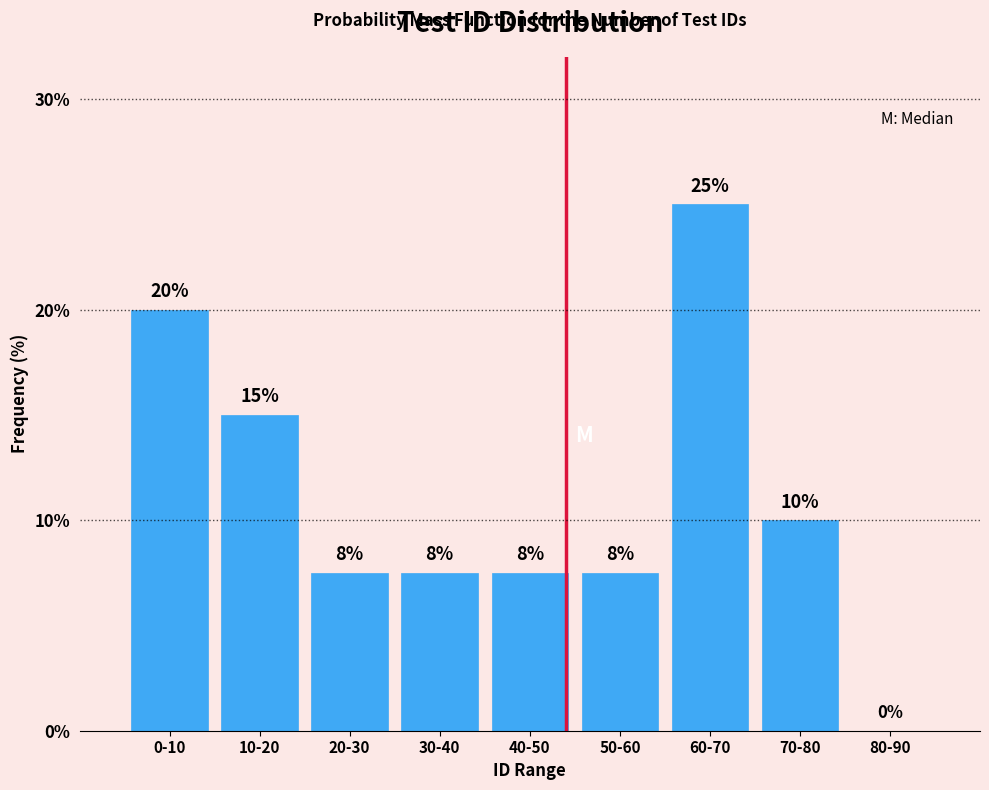

At which label is the value closest to 12?

70-80